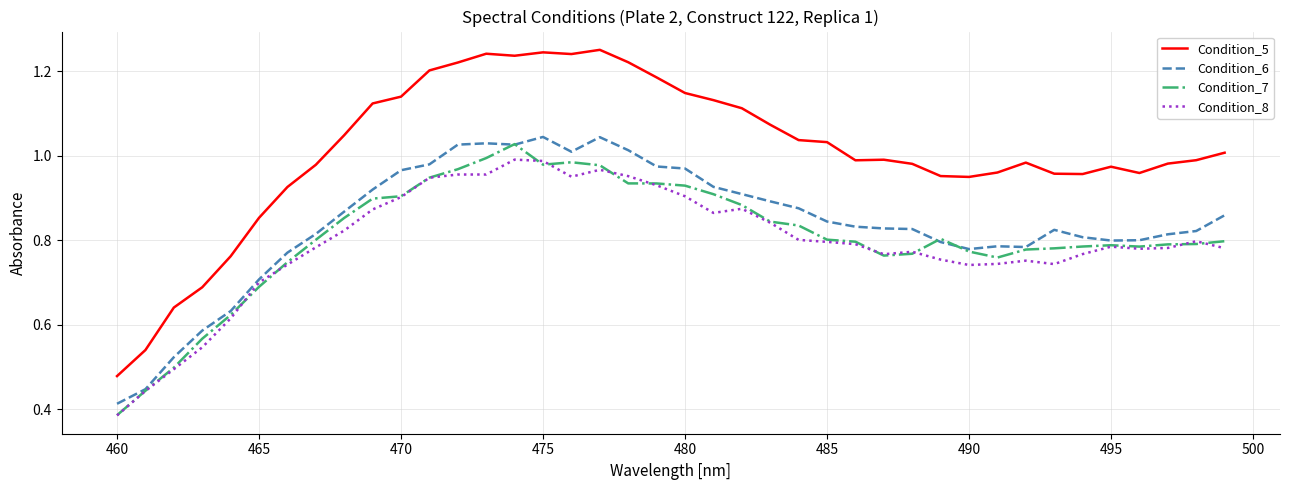

List the series in order of their peak value, highest first.

Condition_5, Condition_6, Condition_7, Condition_8